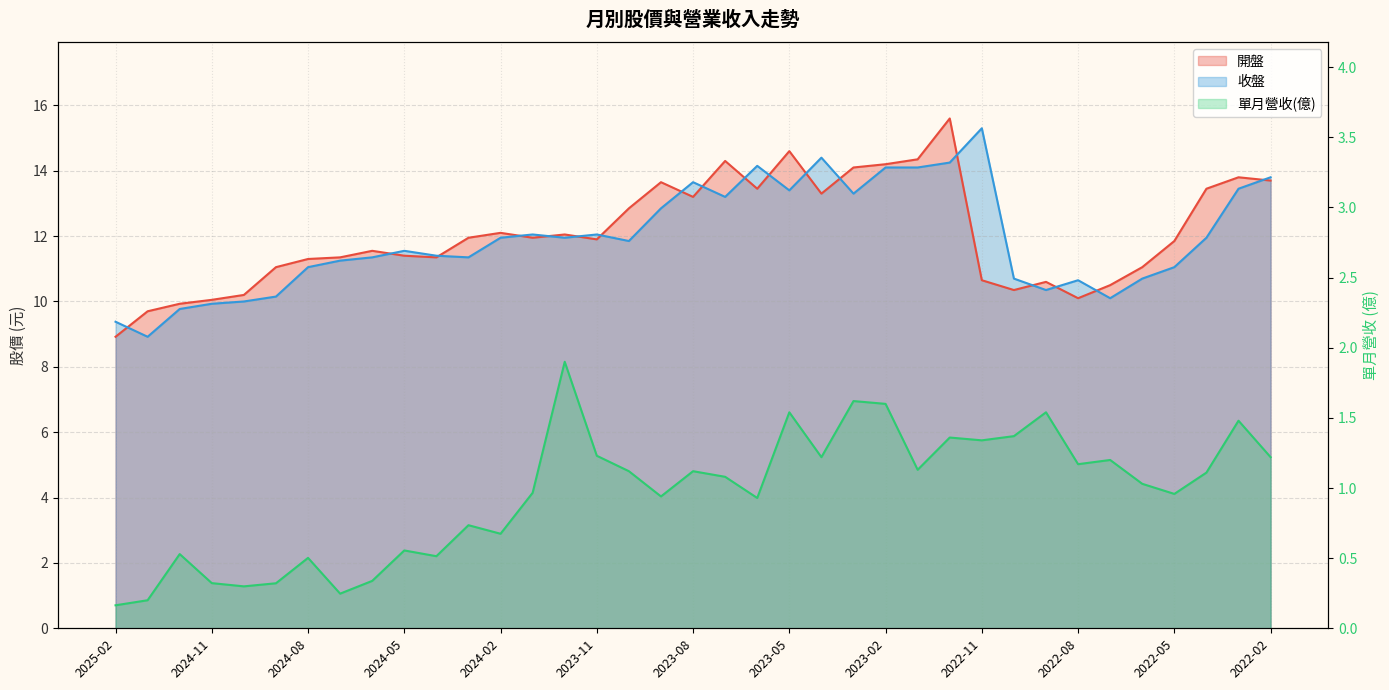

How many data points does each series have?

37